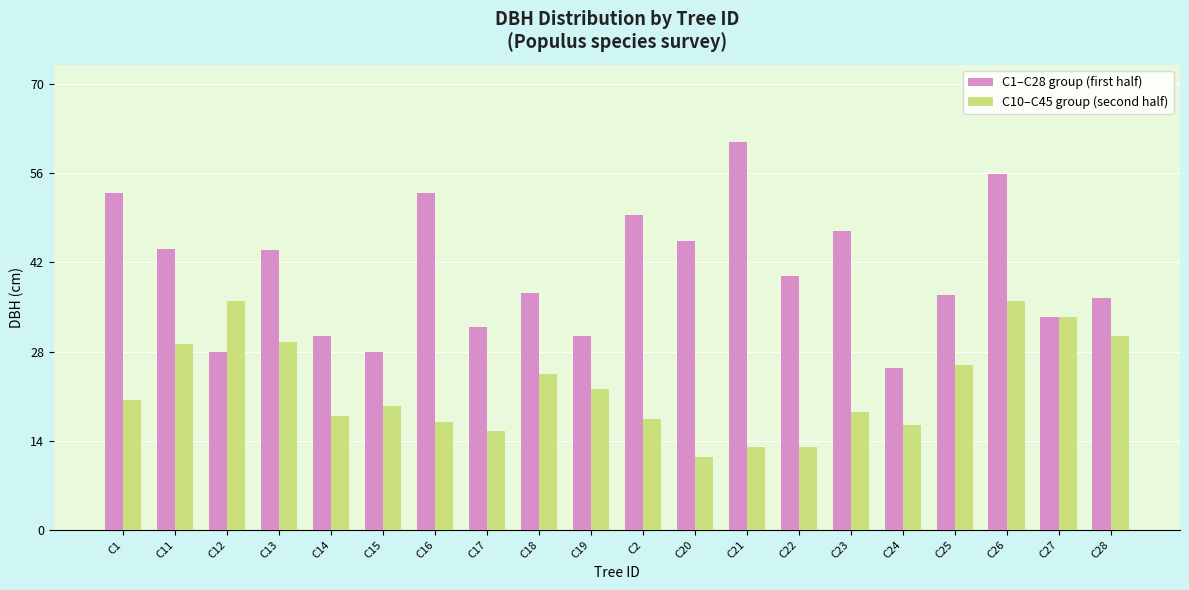

What is the average value of the C10–C45 group (second half) series?

22.4